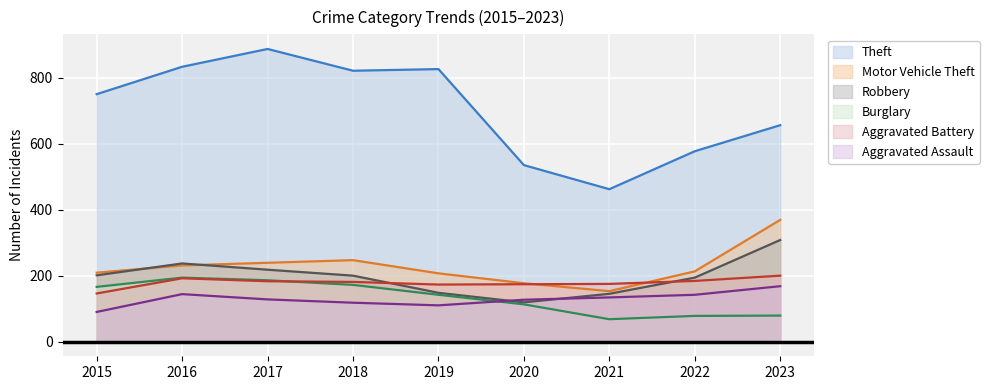

Where does the Aggravated Assault series first go above 128?

2016